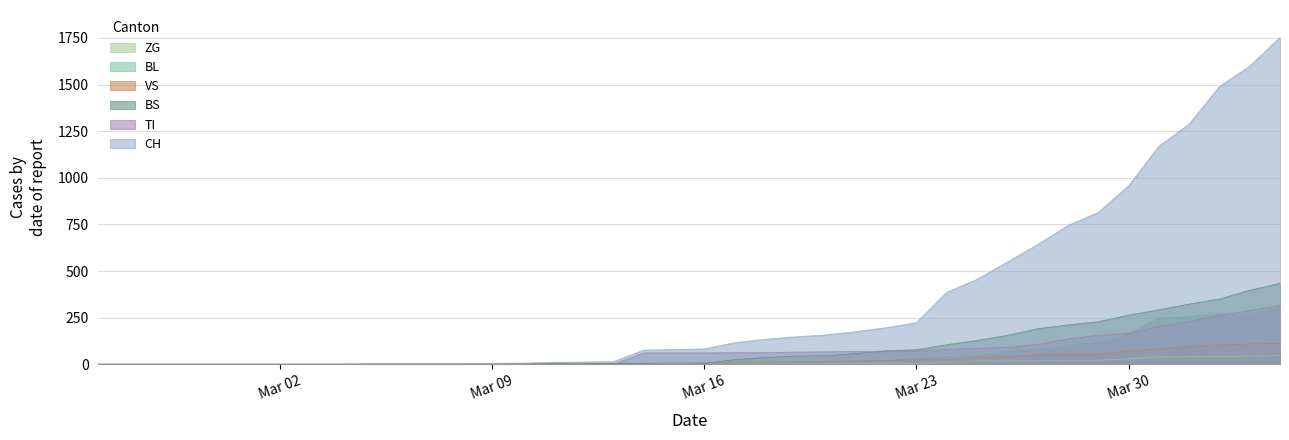

Which series has the largest total across all categories?

CH